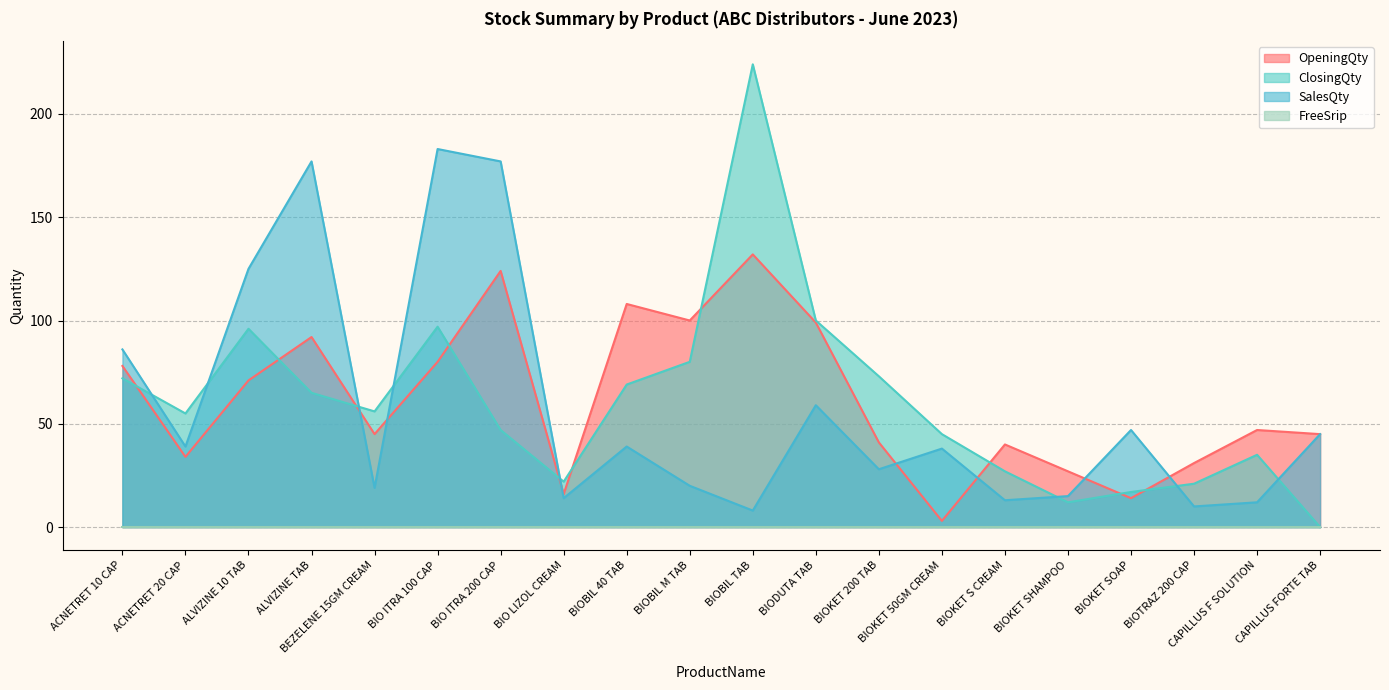

What is the difference between the OpeningQty values at BIODUTA TAB and BIOKET 50GM CREAM?

96